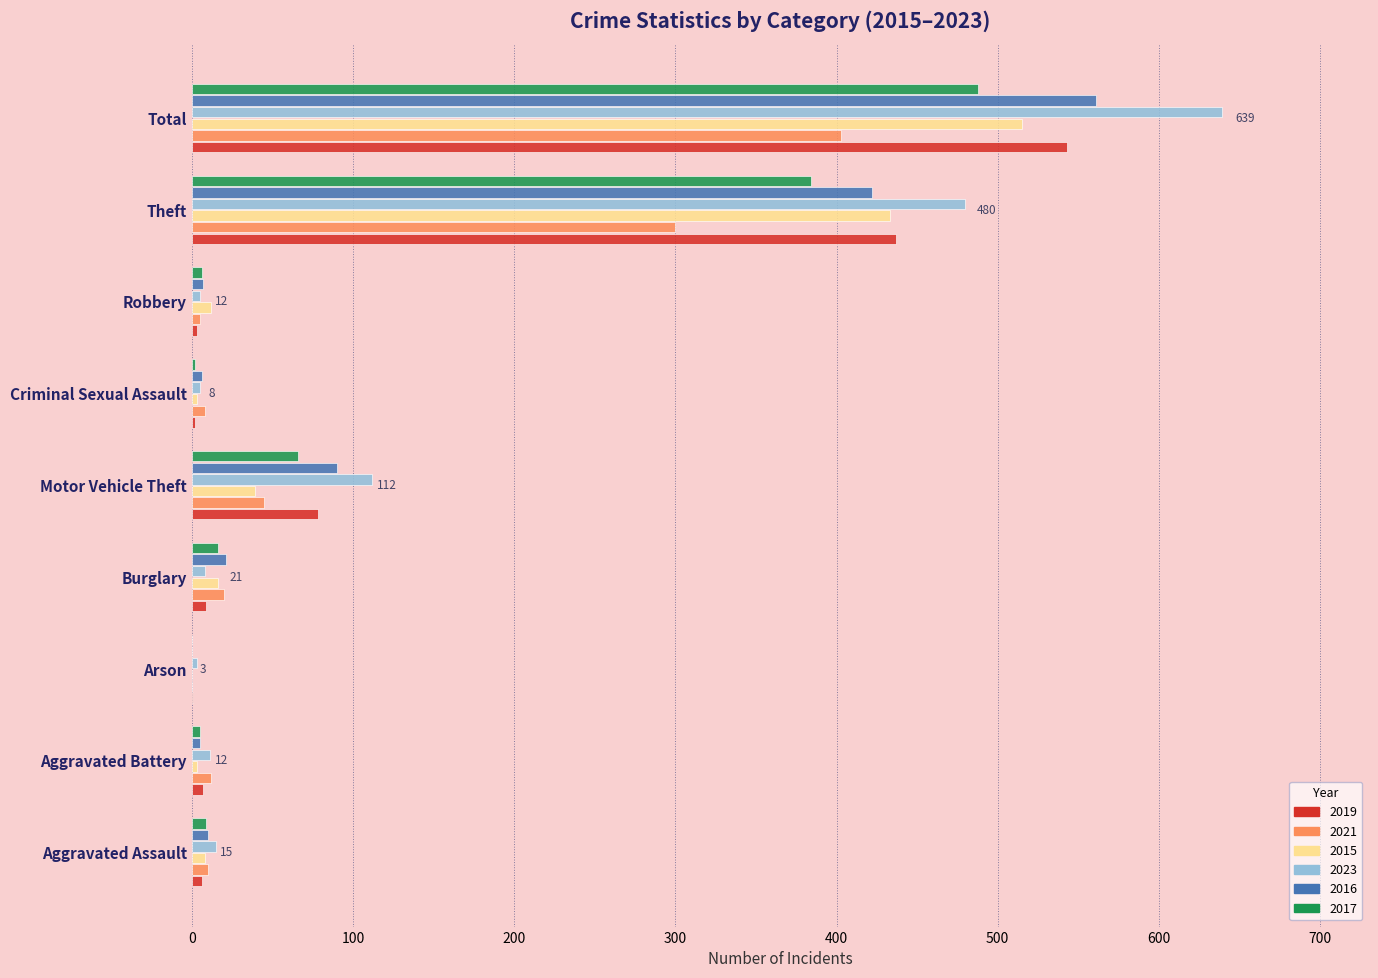

What is the total value across all series at Aggravated Assault?

58